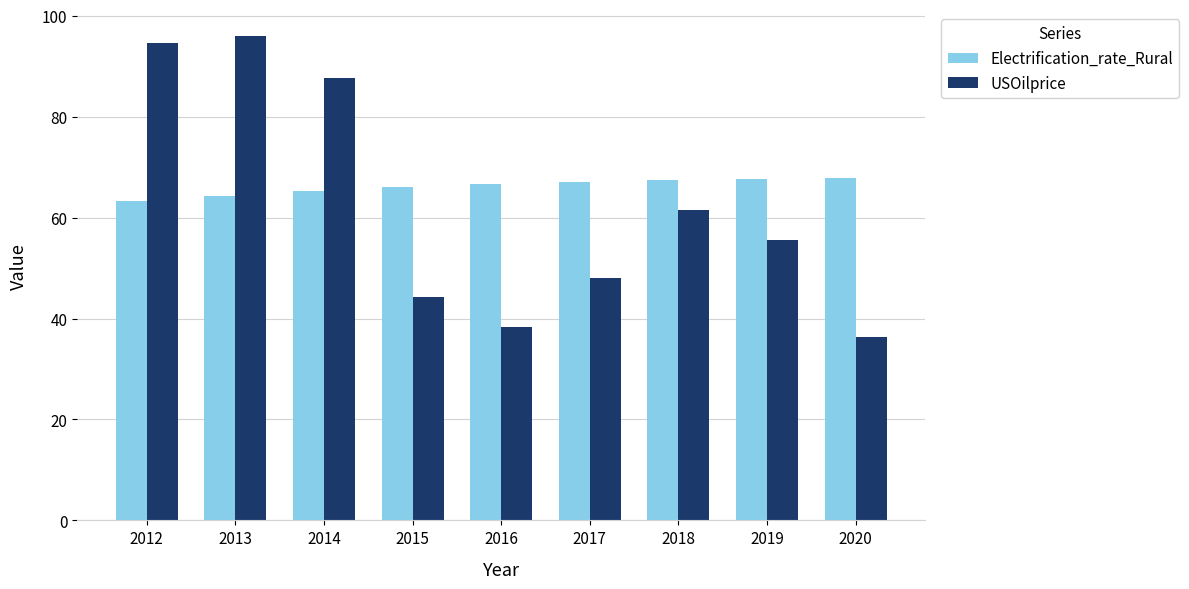

Is the value of Electrification_rate_Rural at 2019 greater than the value of USOilprice at 2020?

Yes